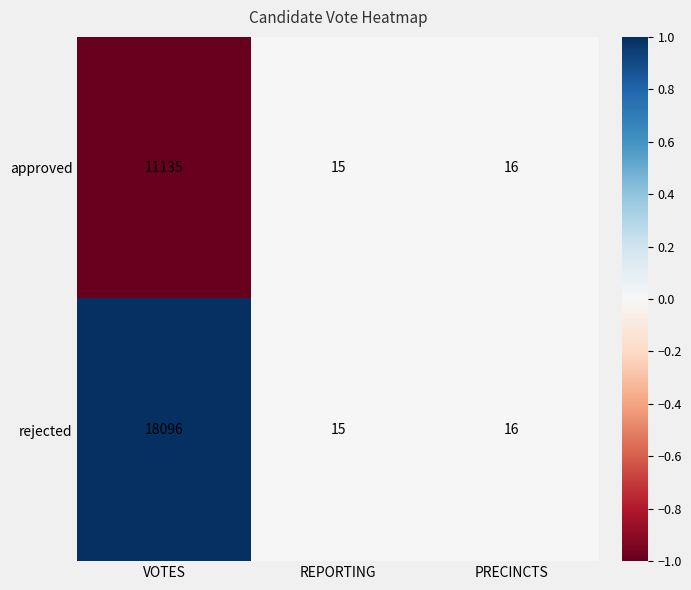

Reading right to left, extract all data points from this chart.

approved: 16	15	11135
rejected: 16	15	18096